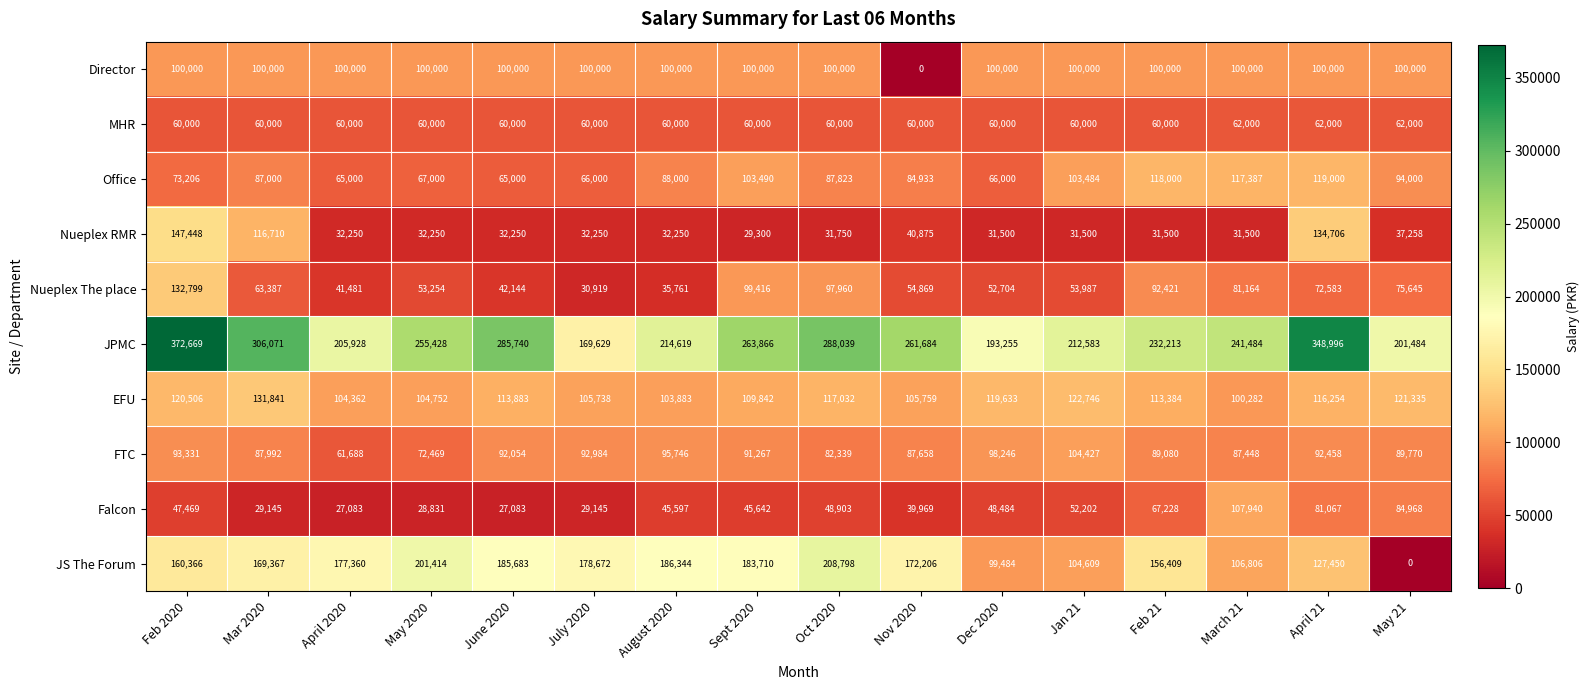

What is the total value across all series at May 21?

866460